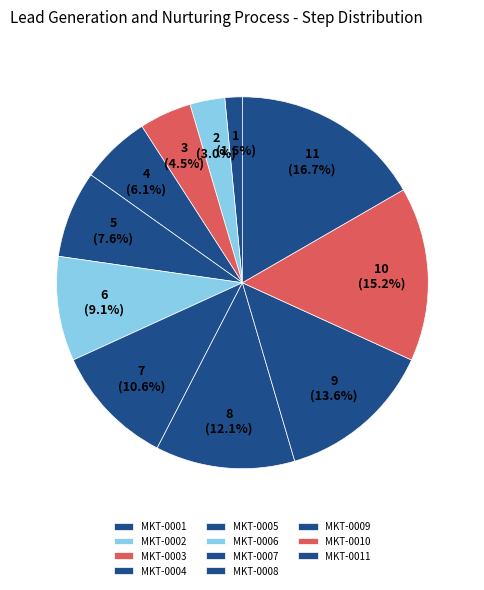

Which category has the biggest portion of the pie?

MKT-0011